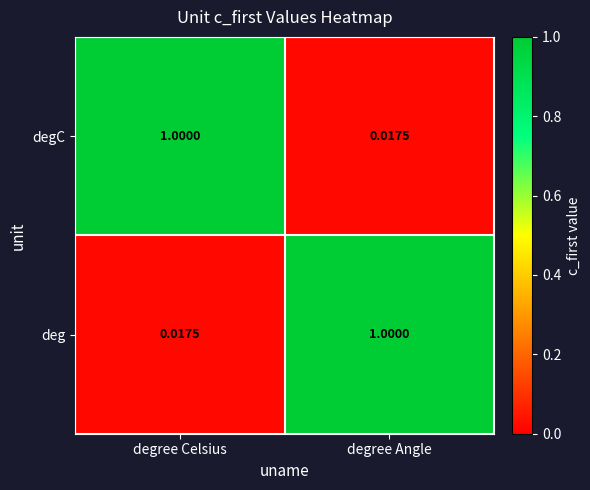

At which label does degC reach its minimum?

degree Angle